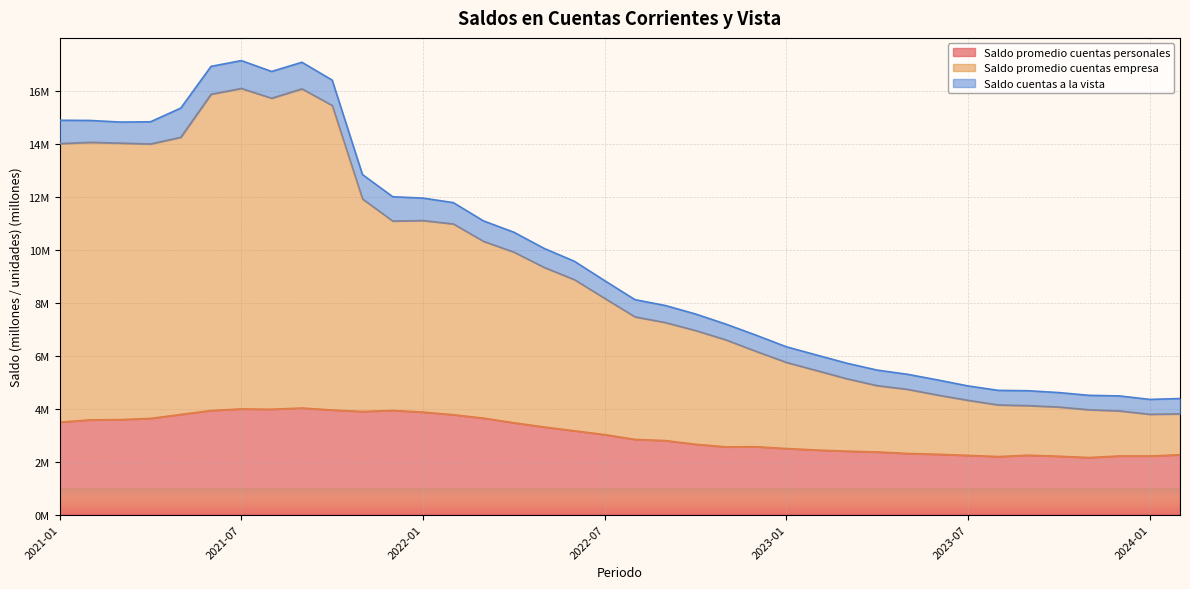

At which category does the chart reach its minimum across all series?

2023-11